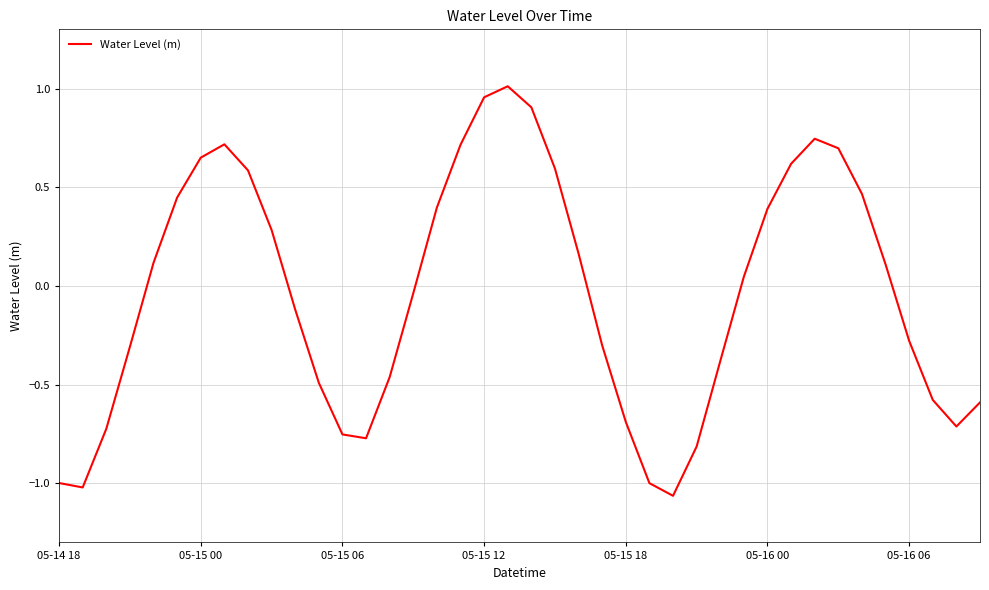

True or false: there are more than 0 points higher than both neighbors.

True